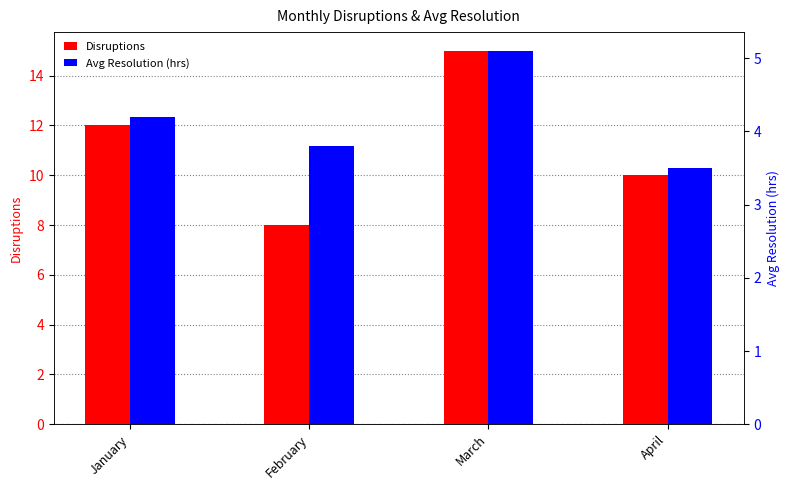

Reading left to right, list all the values displayed in this chart.

Disruptions: 12.0	8.0	15.0	10.0
Avg Resolution (hrs): 4.2	3.8	5.1	3.5